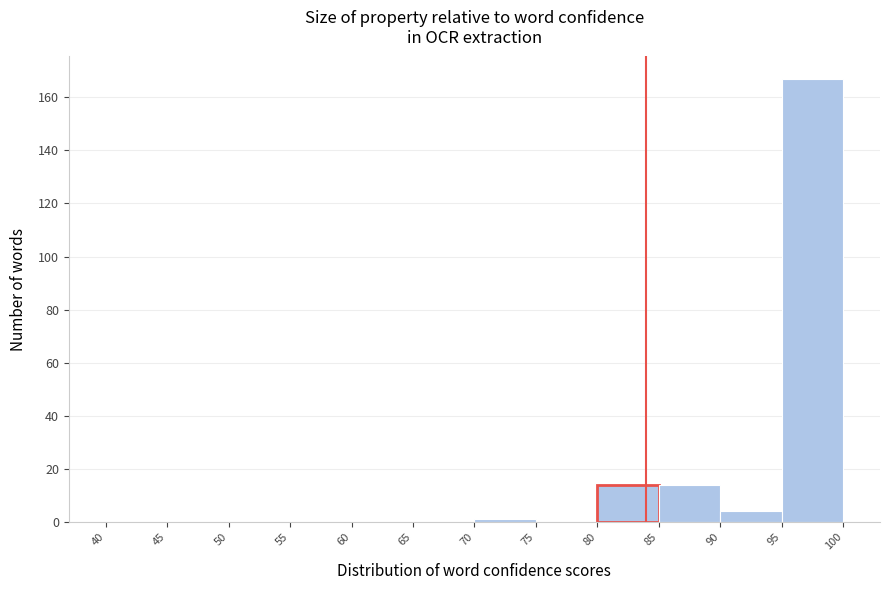

How tall is the bar that spans 80 to 85 on the x-axis? The values are not printed on the chart, so give them approximately, as read against the axis.

14